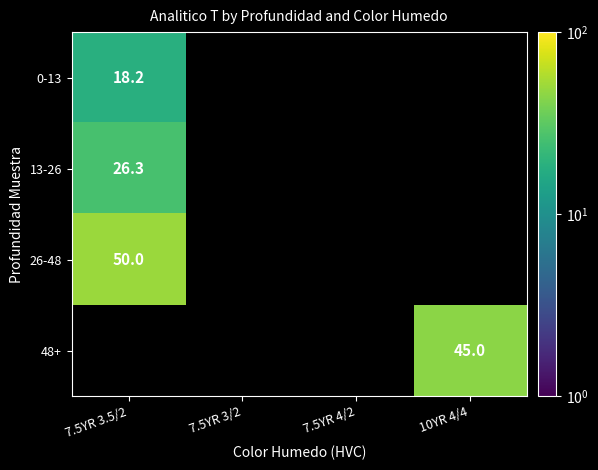

Where is 26-48 nearest to the value 50?

7.5YR 3.5/2